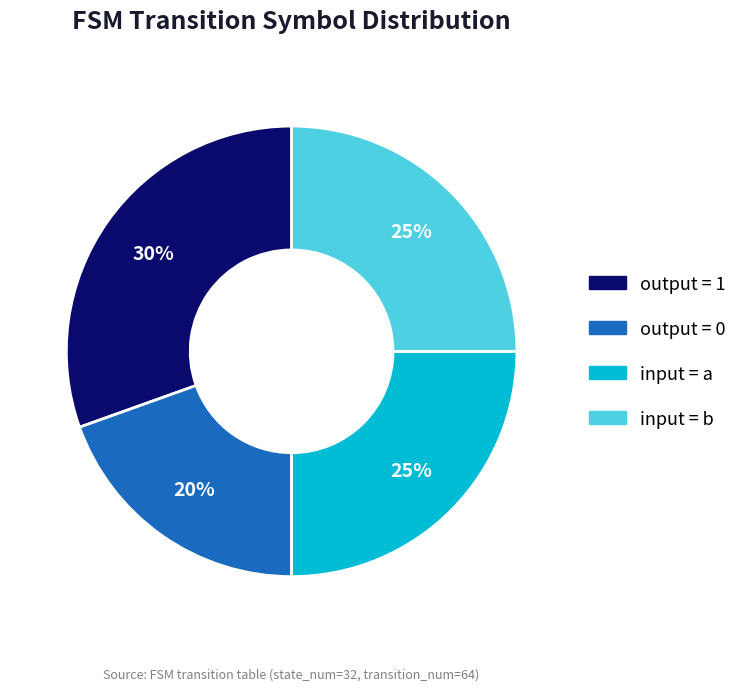

Does any single category account for the majority?

No